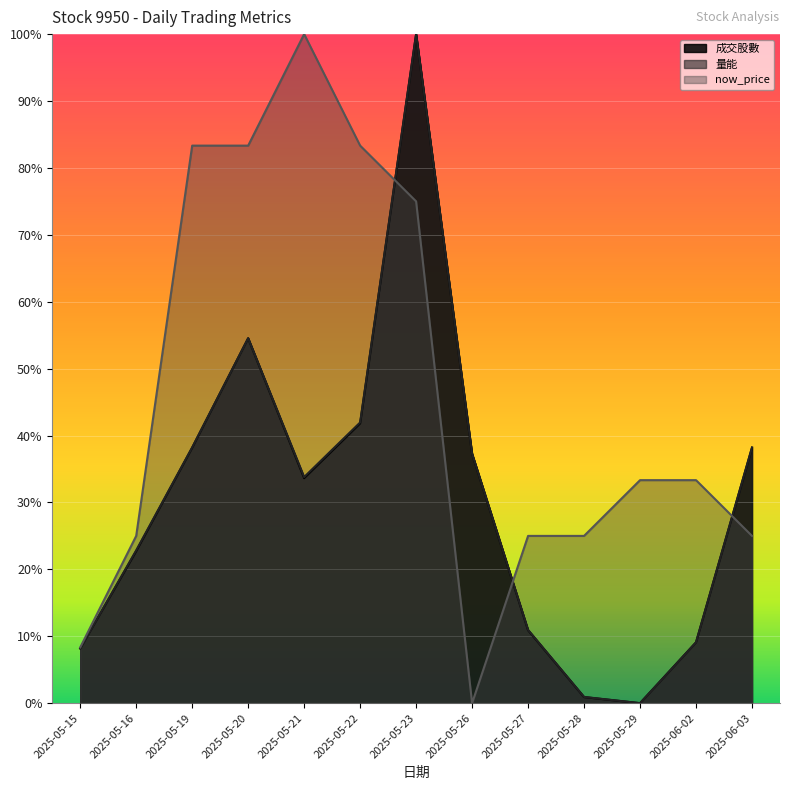

Between which two adjacent categories do now_price and 量能 first intersect?

2025-05-22 and 2025-05-23